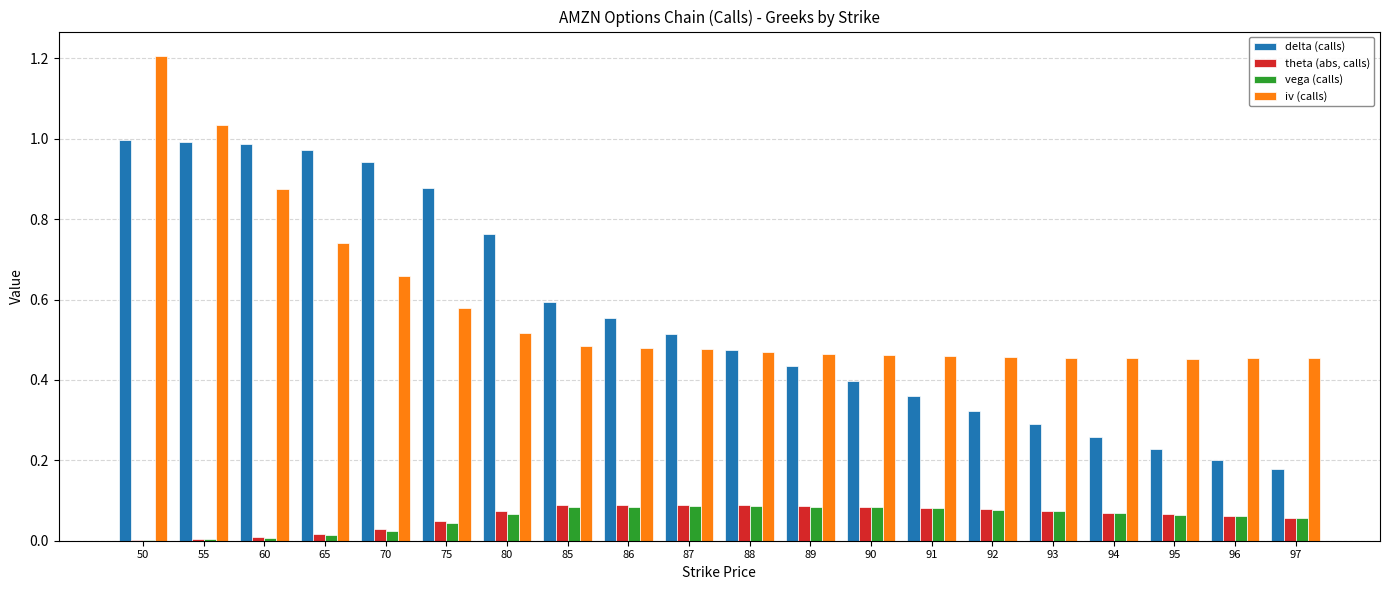

At which label does iv (calls) reach its peak?

50